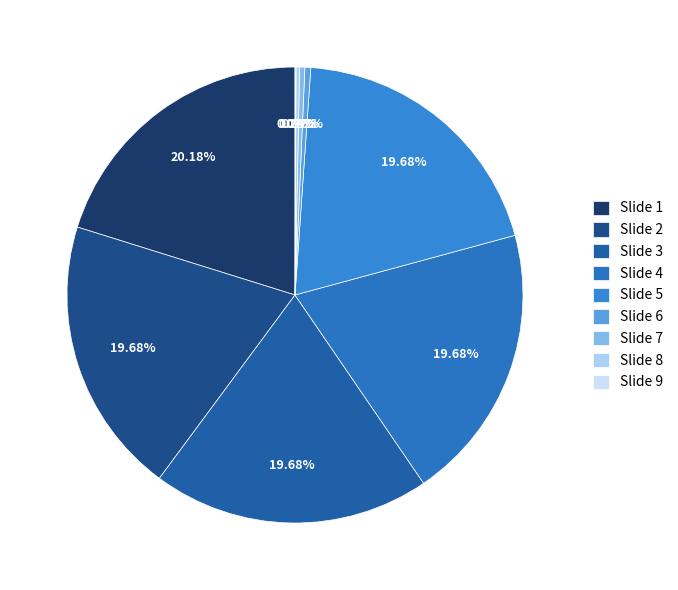

To the nearest percent, what percentage of the pie is Slide 3?

20%